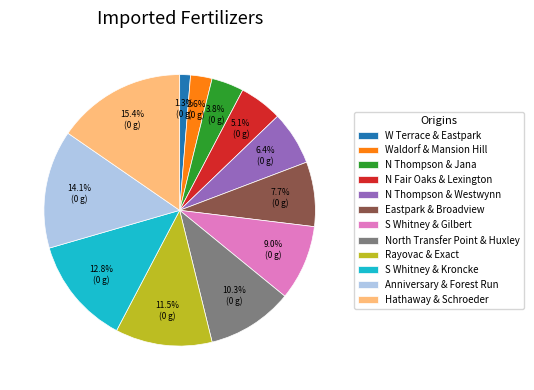

The S Whitney & Kroncke slice represents 13% of the pie. True or false?

True